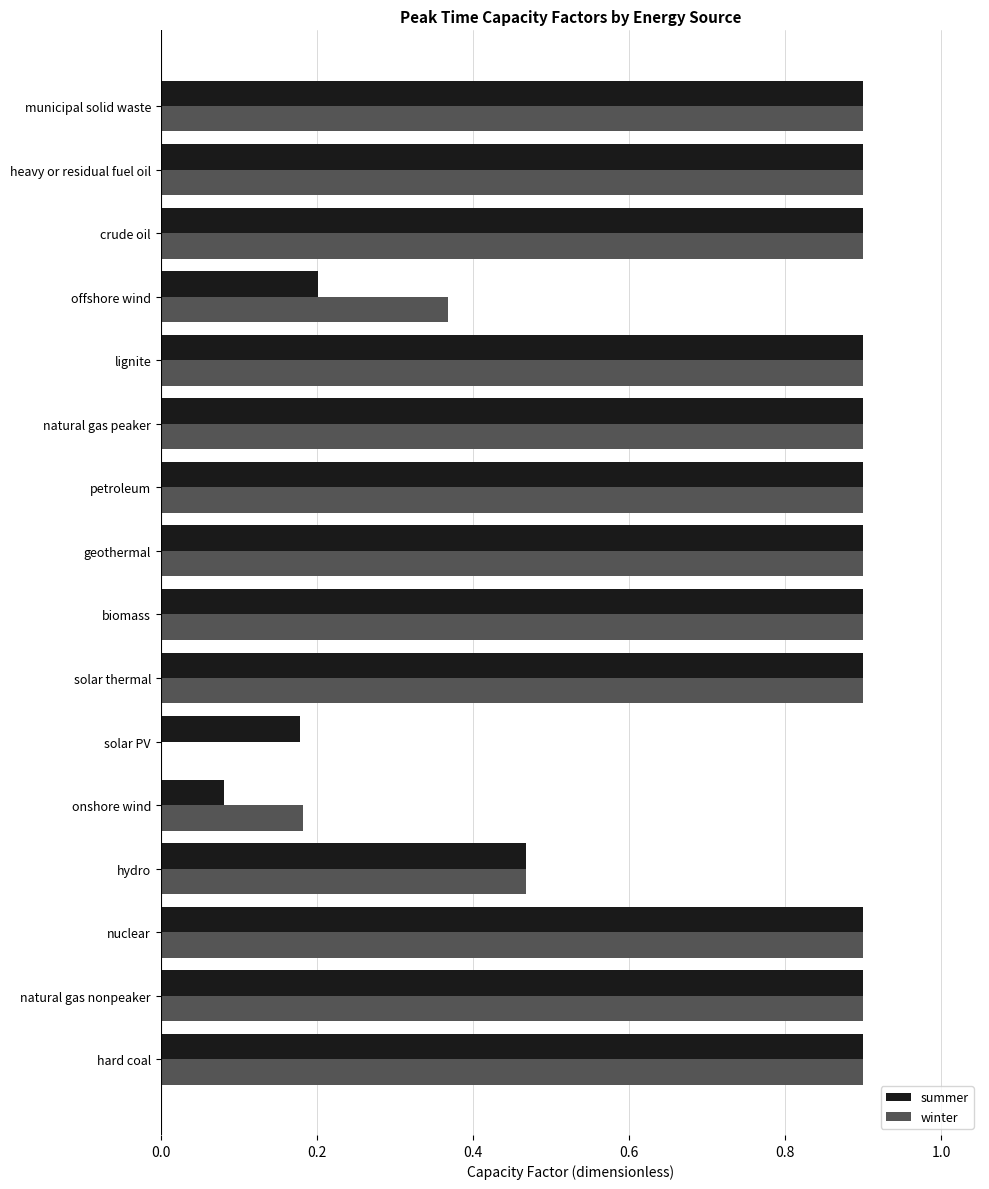

The value of winter at hard coal is 0.9. True or false?

True